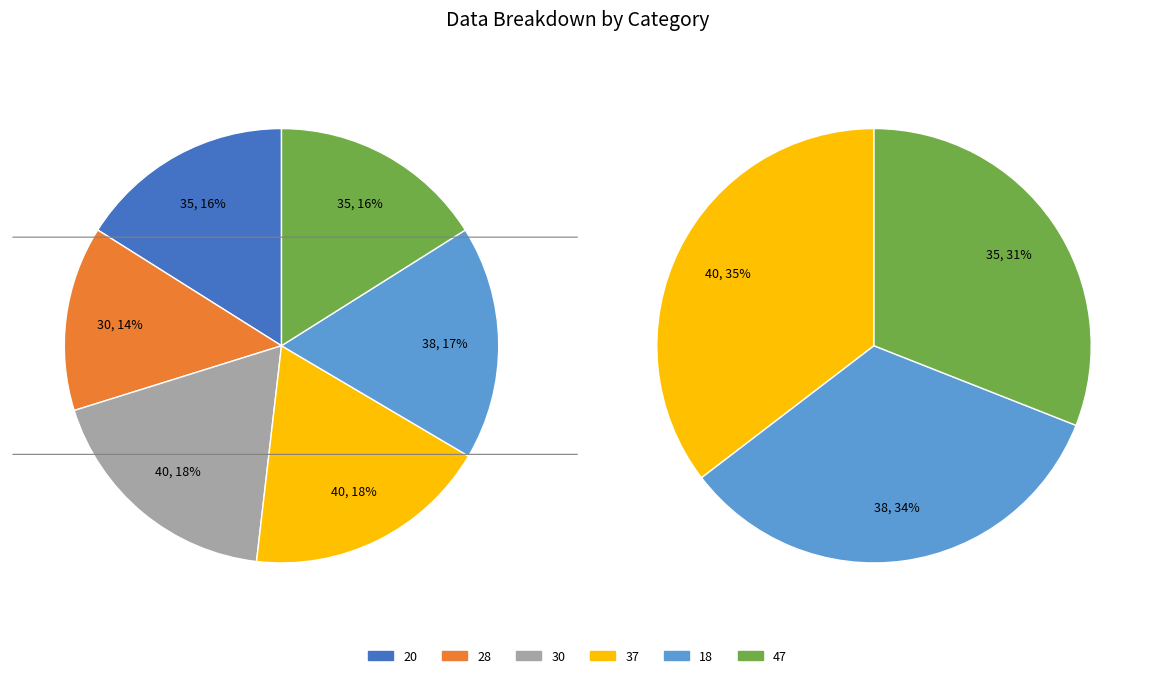

To the nearest percent, what portion does 47 represent?

16%